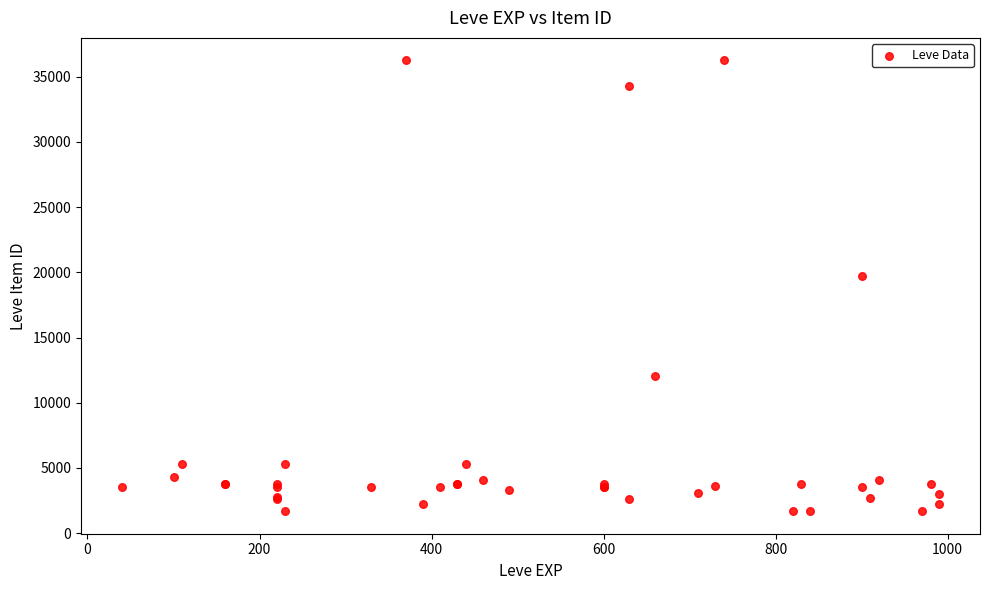

What Y value in the scatter plot is closest to 18967?

19744